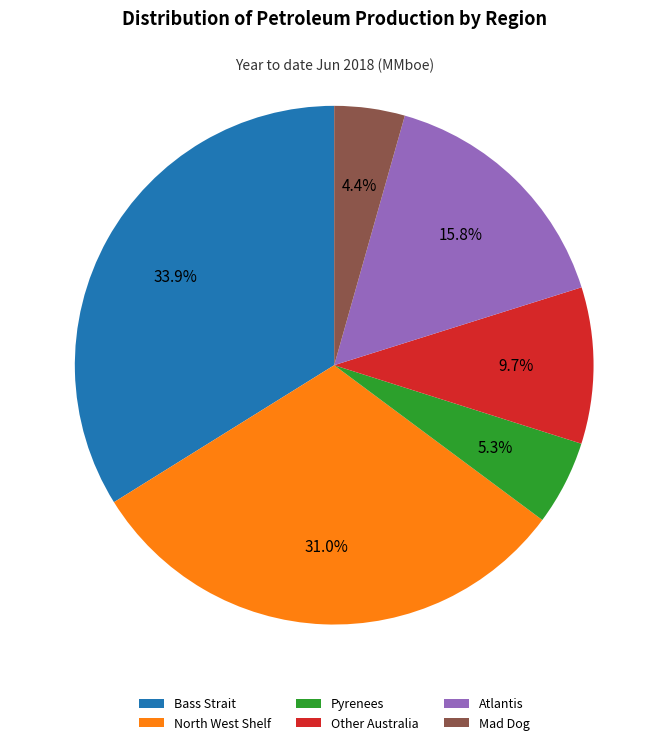

What is the smallest slice in the pie chart?

Mad Dog